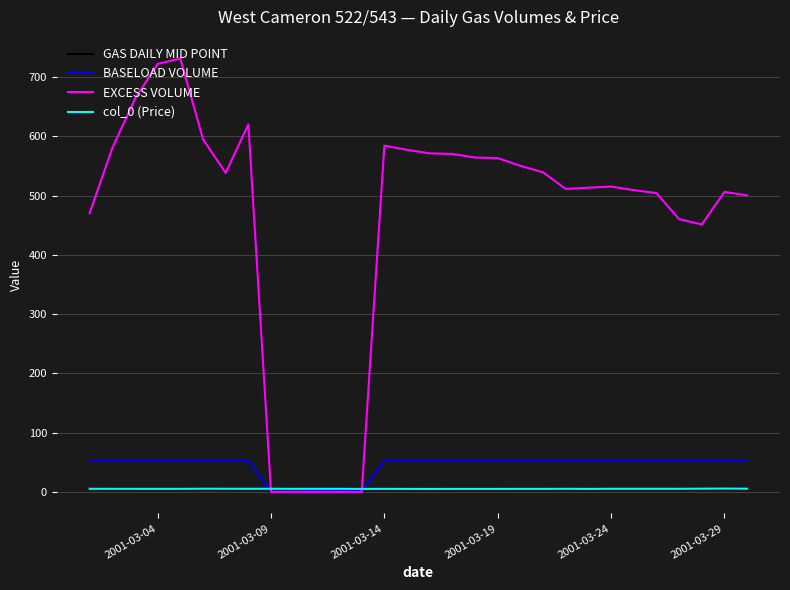

Which series has the widest spread of values?

EXCESS VOLUME